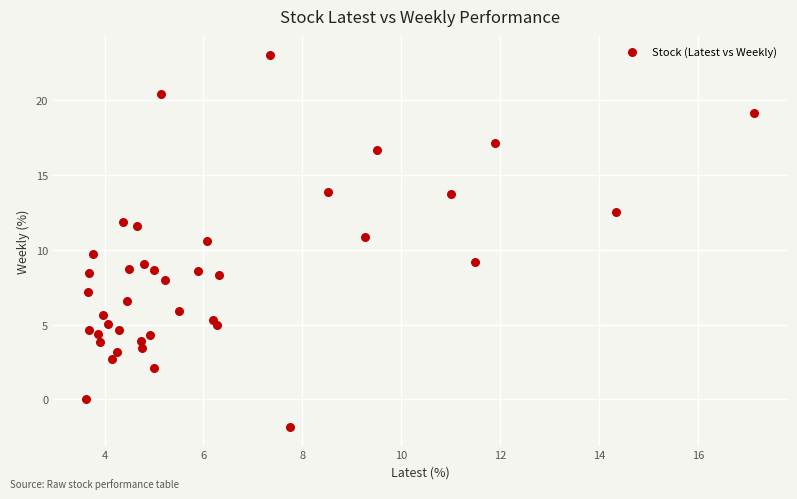

What is the range of Y values (max minus min)?

24.8